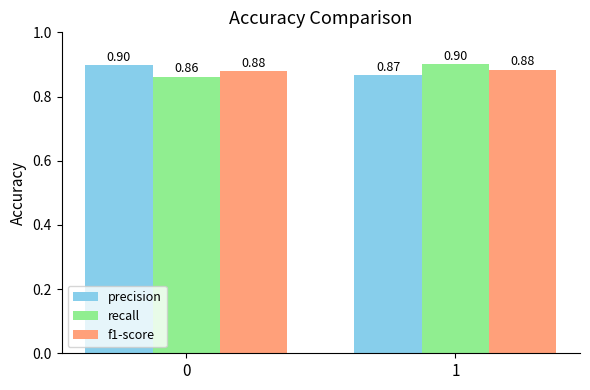

Is it true that recall equals 0.9 at 0?

True